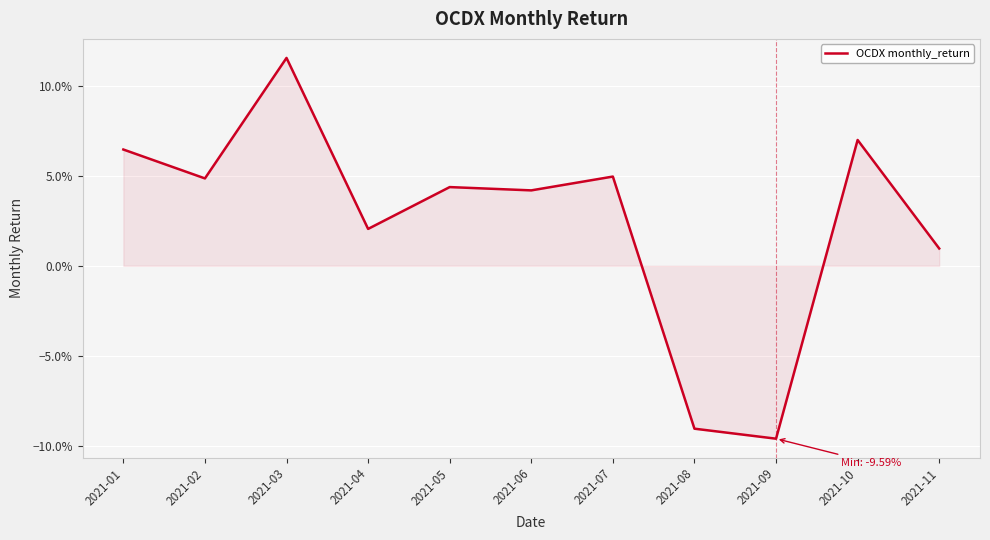

Does the chart display data point markers on the line(s)?

No